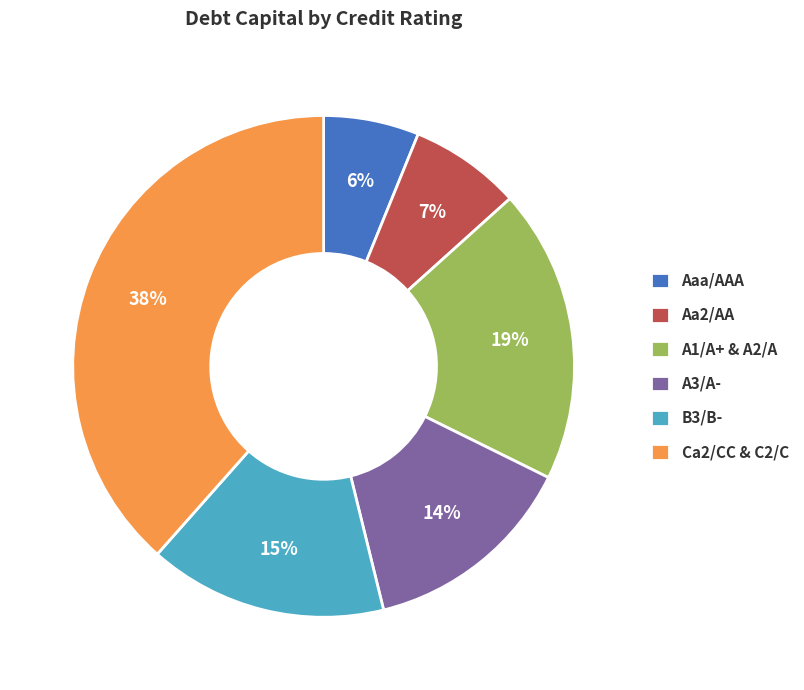

To the nearest percent, what is the difference between the largest and smallest slice percentages?

32%